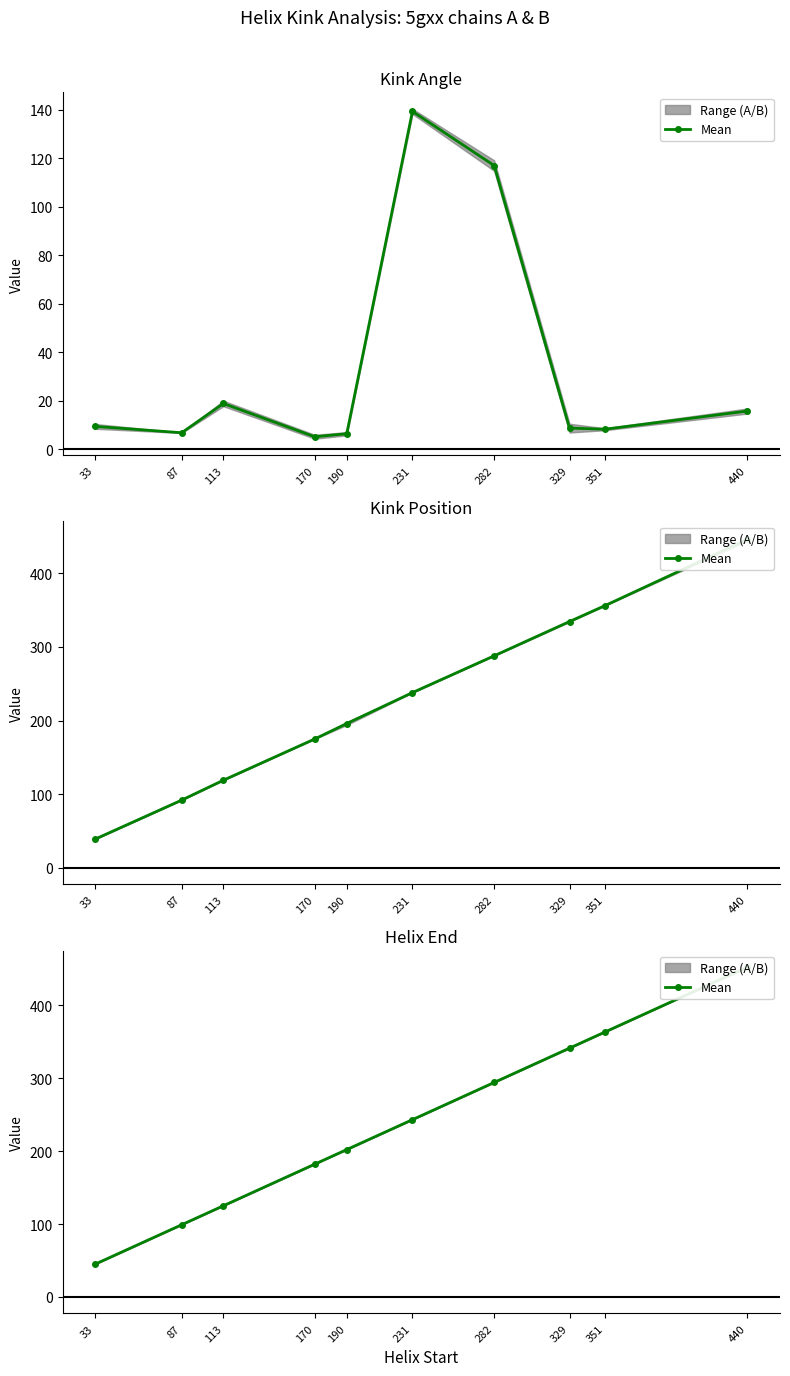

True or false: there are more than 2 points higher than both neighbors.

False